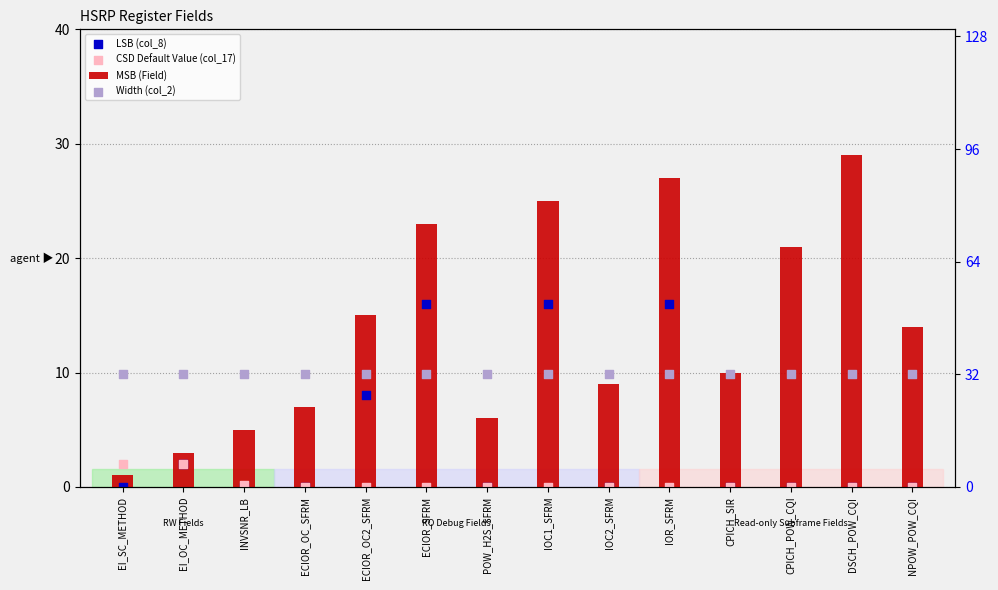

Which series has the widest spread of Y values?

MSB (Field)